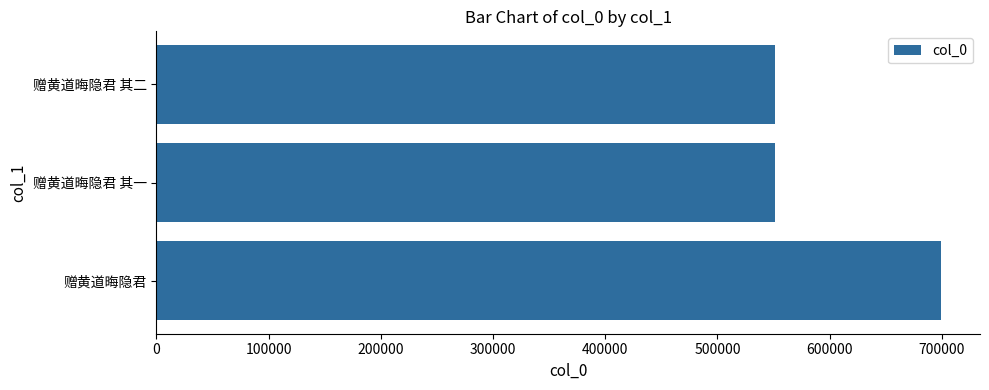

At which label is the value closest to 625063?

赠黄道晦隐君 其二